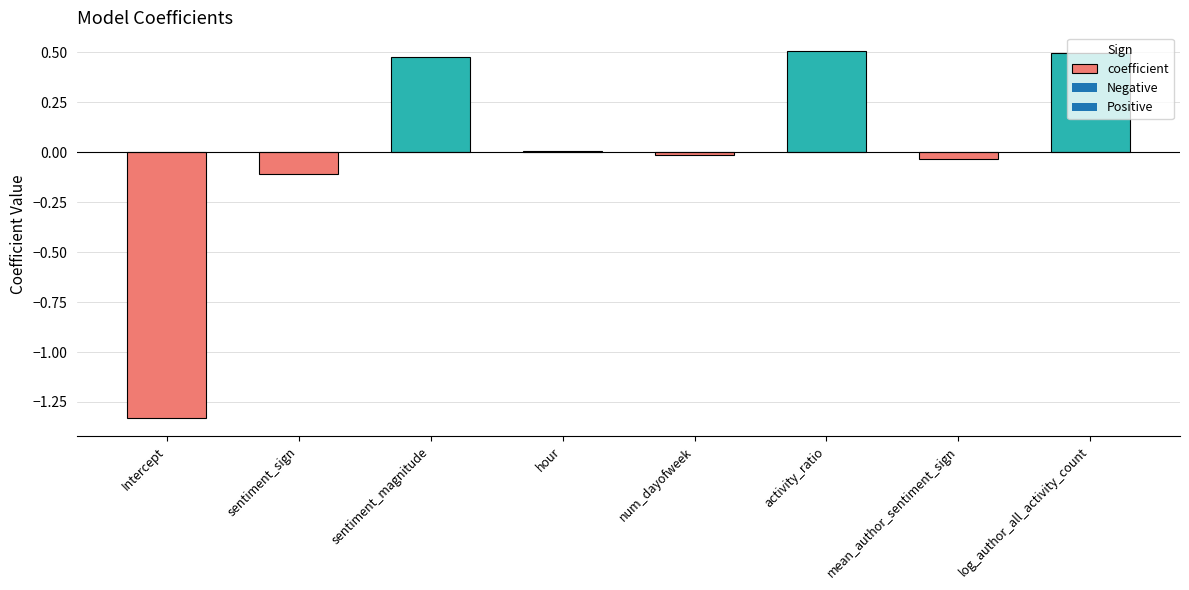

The chart shows a value of -0.1 at sentiment_sign. True or false?

True